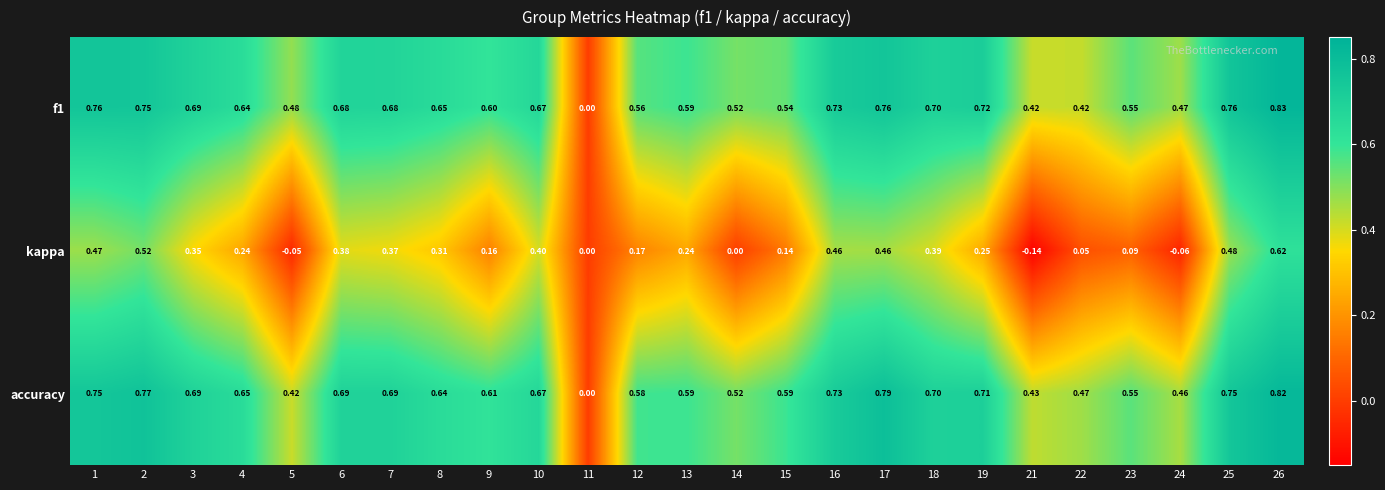

Is the value of f1 at 6 greater than the value of accuracy at 17?

No